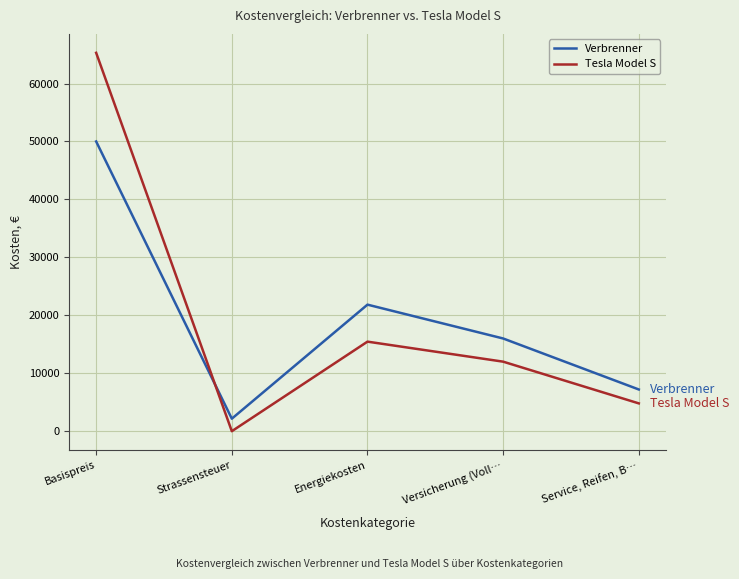

True or false: Tesla Model S has a value of 65300 at Basispreis.

True